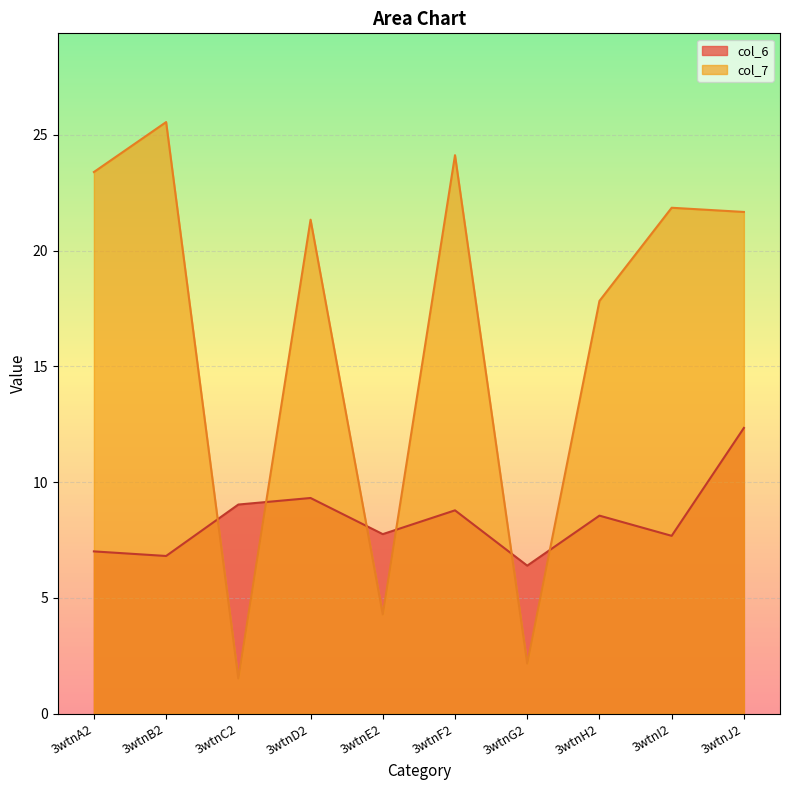

How many series are shown in this chart?

2